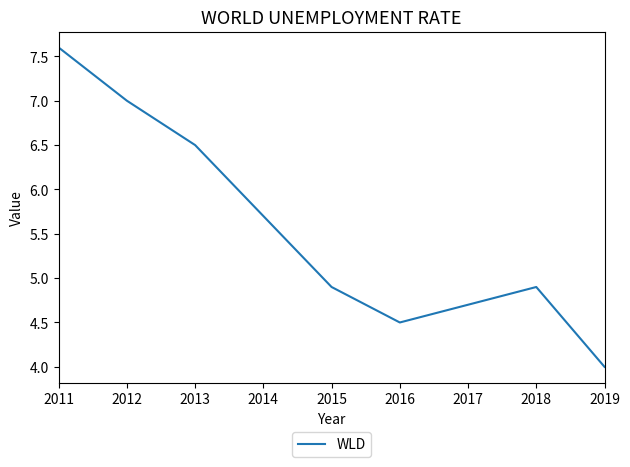

Between 2013 and 2019, which is larger?

2013